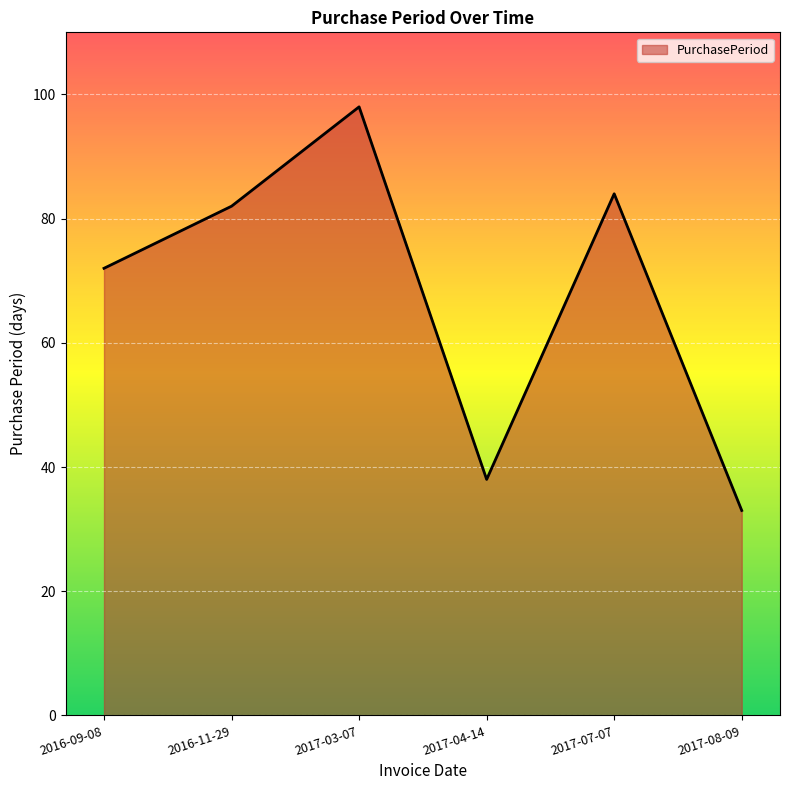

What is the minimum value shown in the chart?

33